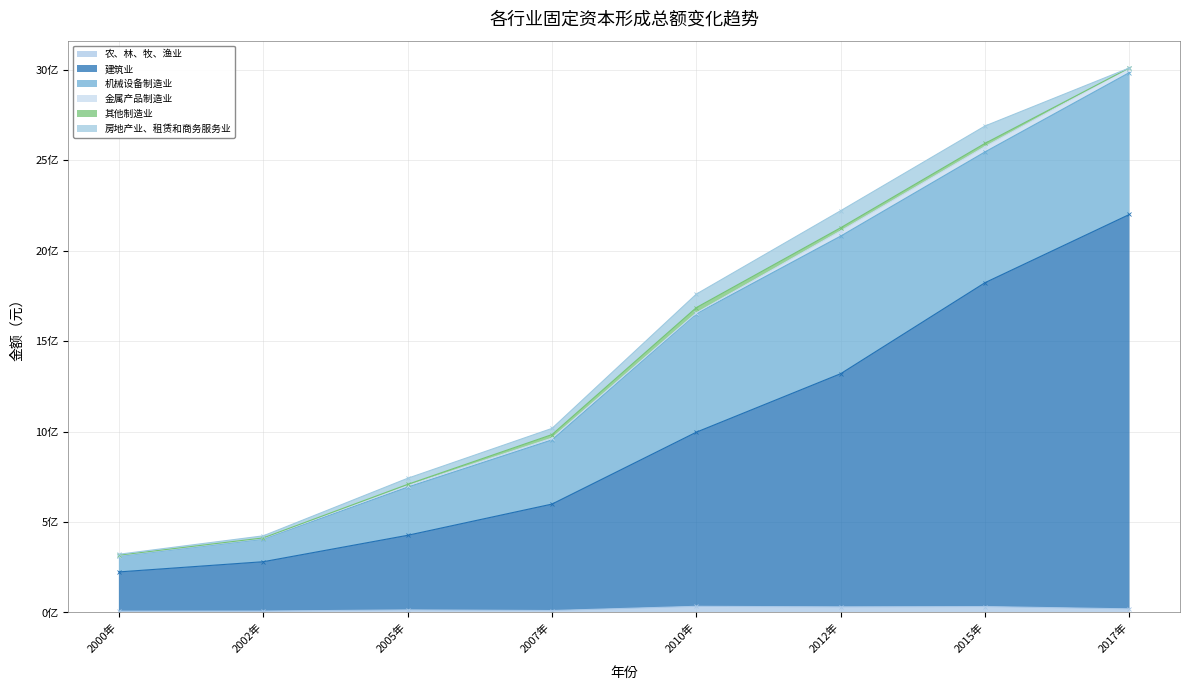

Reading left to right, extract all data points from this chart.

农、林、牧、渔业: 2000年=7239835.7	2002年=7727340.6	2005年=14119437.3	2007年=10671736.3	2010年=33947967.1	2012年=30944274.4	2015年=32581985.7	2017年=19909101.2
建筑业: 2000年=216877093.8	2002年=272753592.3	2005年=412394112.0	2007年=588465911.7	2010年=962683064.4	2012年=1289122577.6	2015年=1790724840.0	2017年=2180439905.4
机械设备制造业: 2000年=88229098.9	2002年=125817797.8	2005年=266360662.5	2007年=355016413.9	2010年=655167021.4	2012年=760593392.4	2015年=722782855.7	2017年=784260648.1
金属产品制造业: 2000年=2165857.5	2002年=3215874.8	2005年=8834199.7	2007年=9529549.2	2010年=4527207.2	2012年=28568213.1	2015年=29364354.7	2017年=25586644.4
其他制造业: 2000年=2188983.7	2002年=2595050.1	2005年=6213608.3	2007年=19632058.5	2010年=28962231.6	2012年=17645127.3	2015年=17921458.8	2017年=0.0
房地产业、租赁和商务服务业: 2000年=5043700.0	2002年=11426735.1	2005年=33730300.0	2007年=34062553.9	2010年=74636000.0	2012年=94064000.0	2015年=95956515.6	2017年=0.0